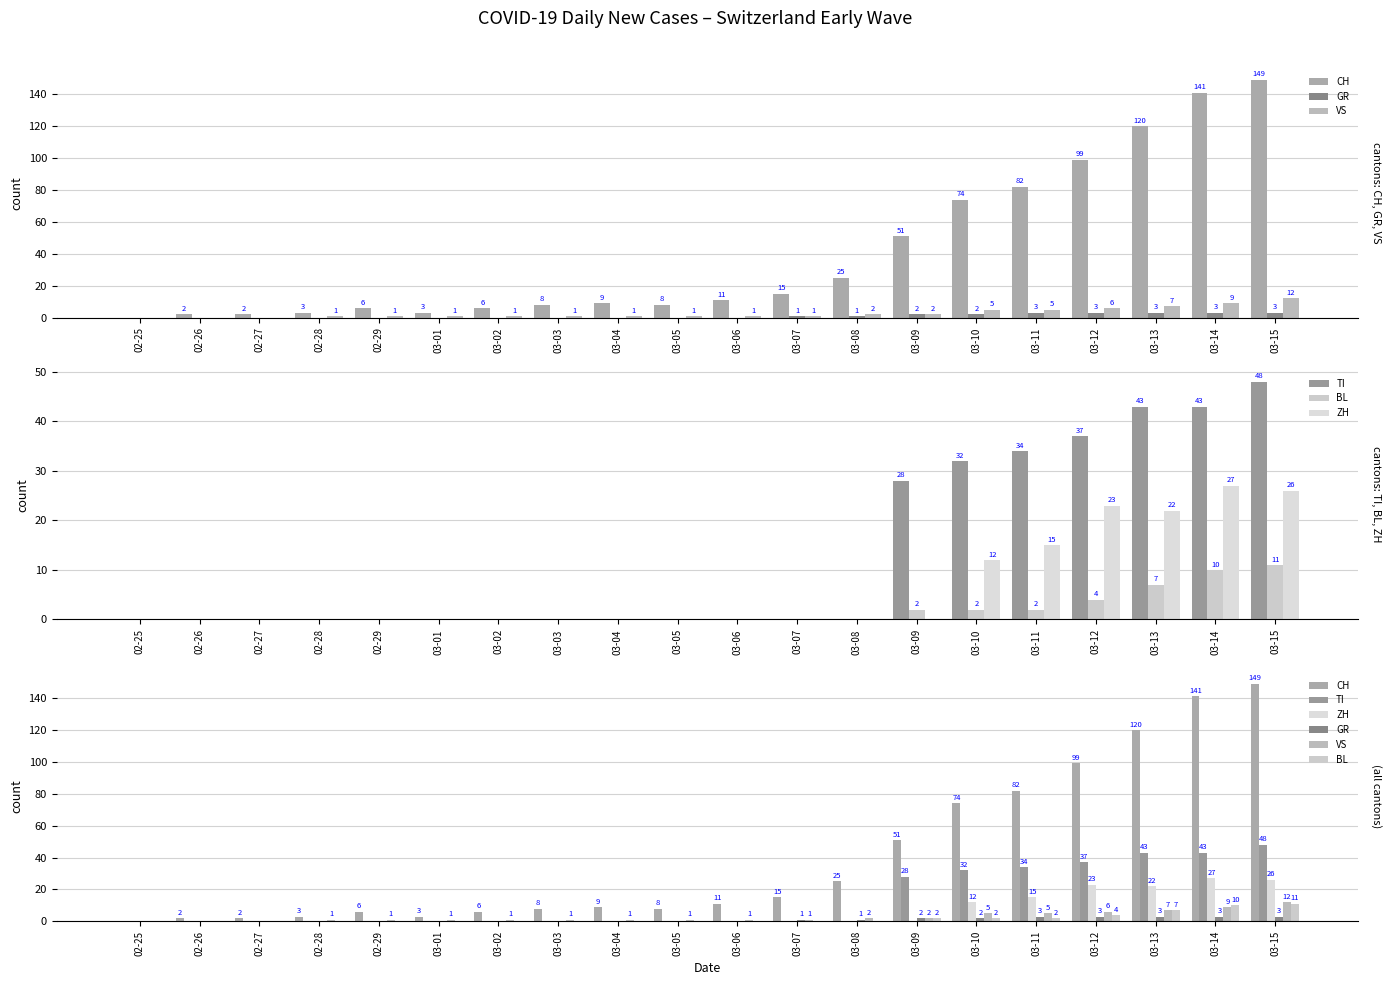

What is the highest value of the GR series?

3